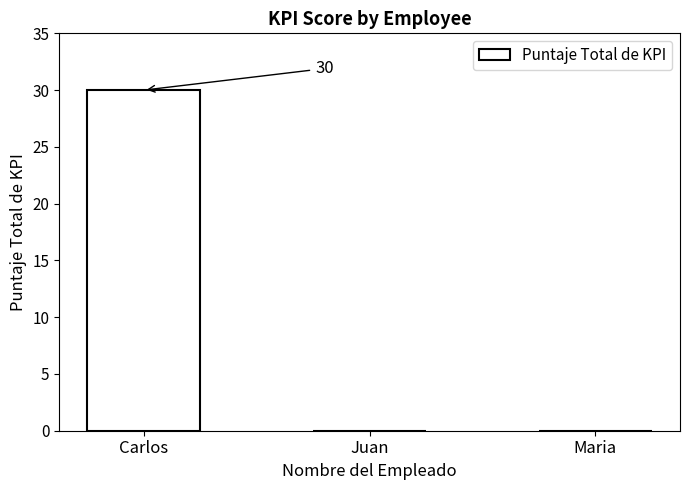

Between Maria and Carlos, which is larger?

Carlos